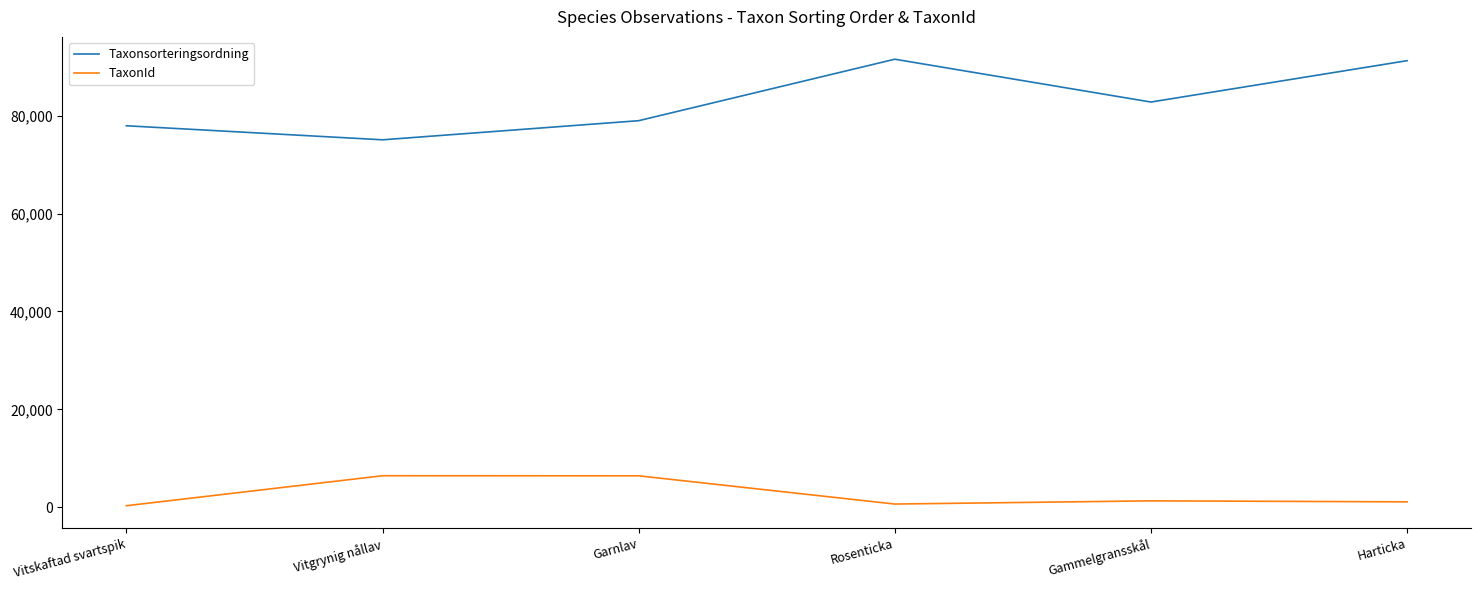

List the series in order of their peak value, lowest first.

TaxonId, Taxonsorteringsordning